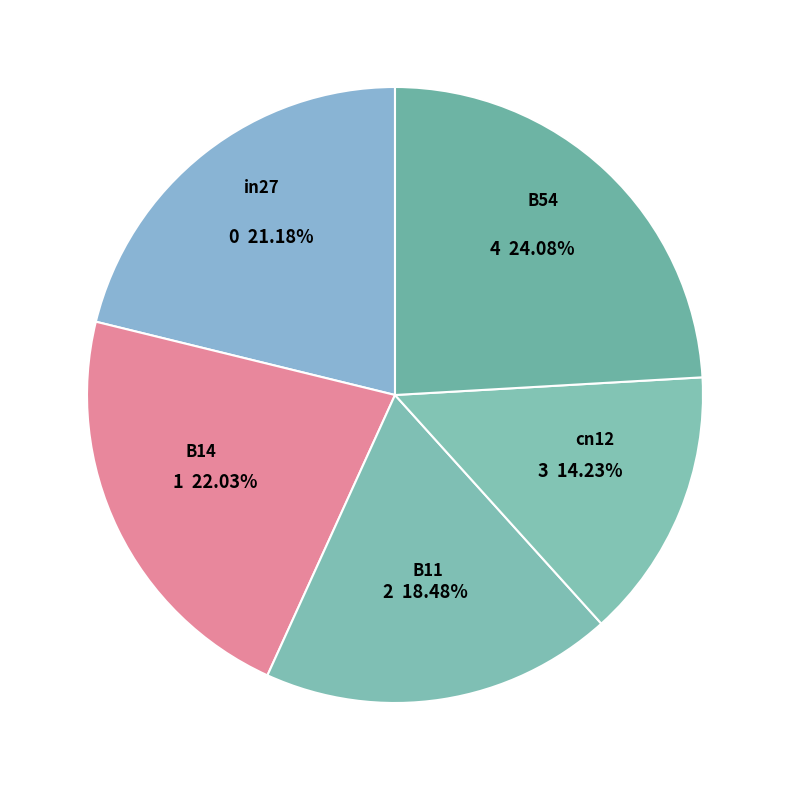

To the nearest percent, what is the combined percentage of B14 and B54?

46%